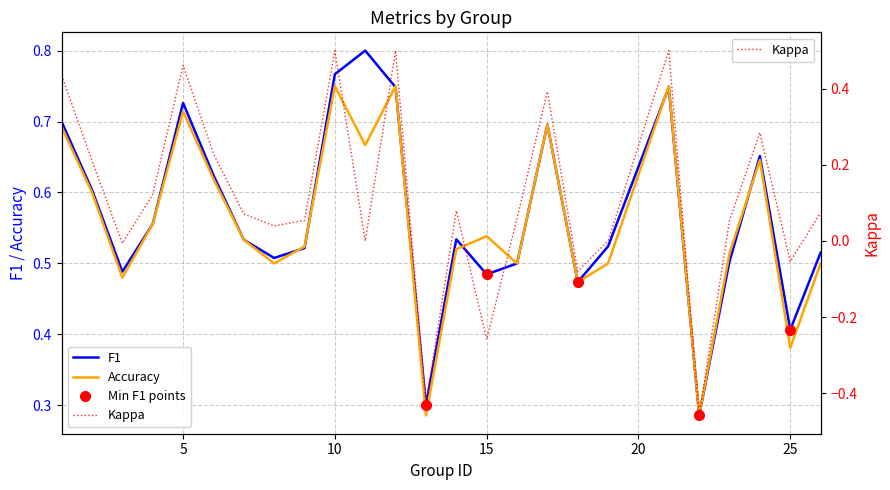

True or false: kappa and f1 intersect in this chart.

False